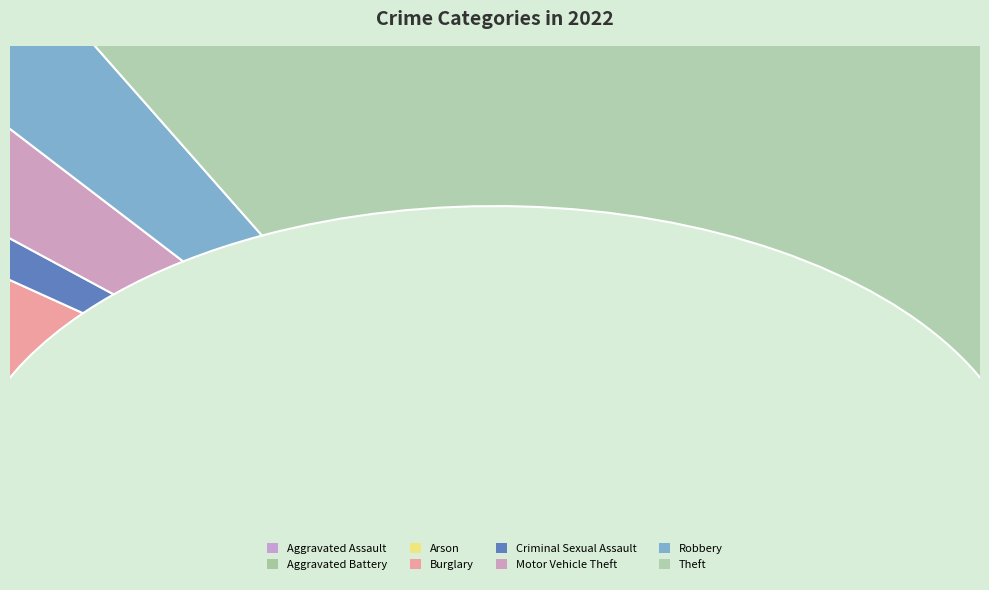

To the nearest percent, what portion does Theft represent?

64%